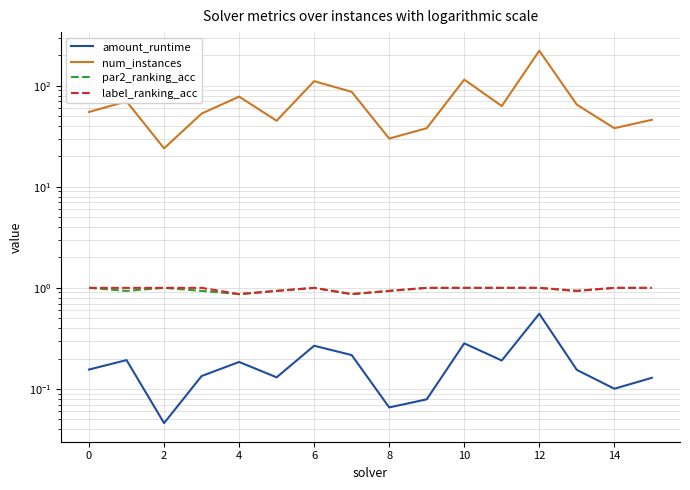

True or false: label_ranking_acc has more than 0 interior local peaks.

True